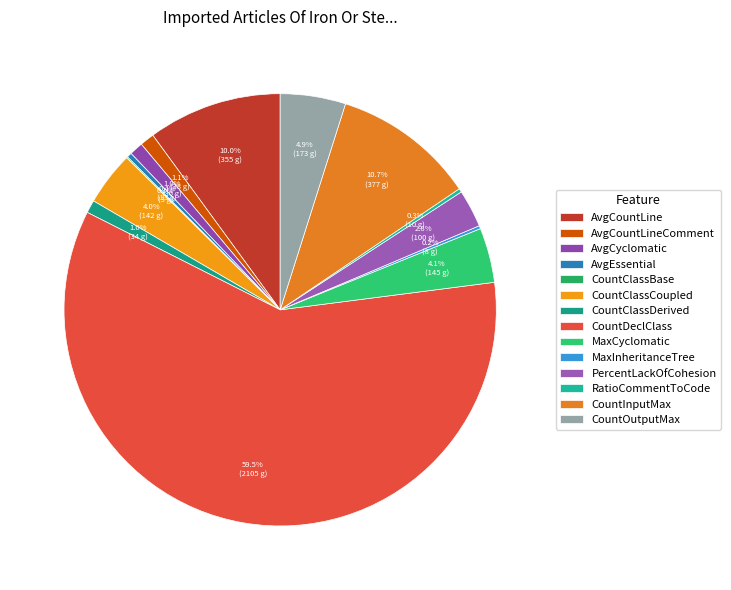

To the nearest percent, what portion does AvgCyclomatic represent?

1%